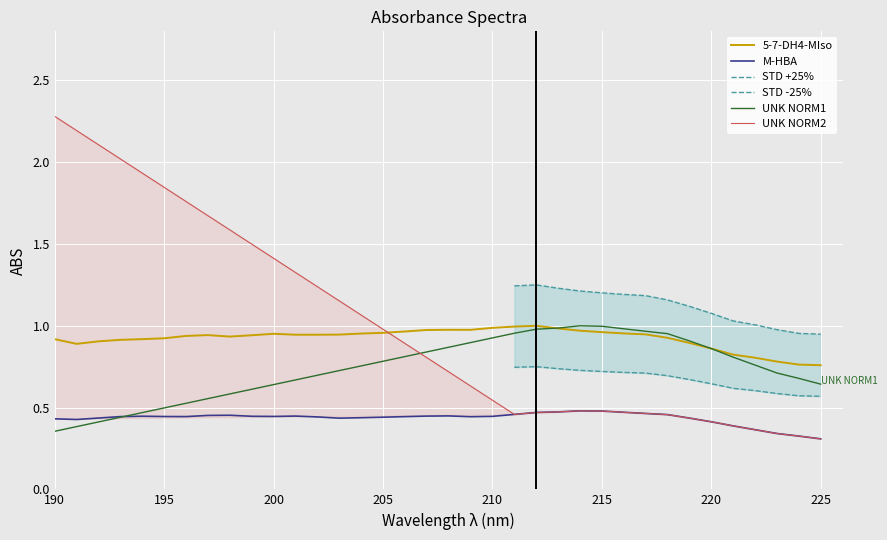

True or false: M-HBA and 5-7-DH4-MIso intersect in this chart.

False